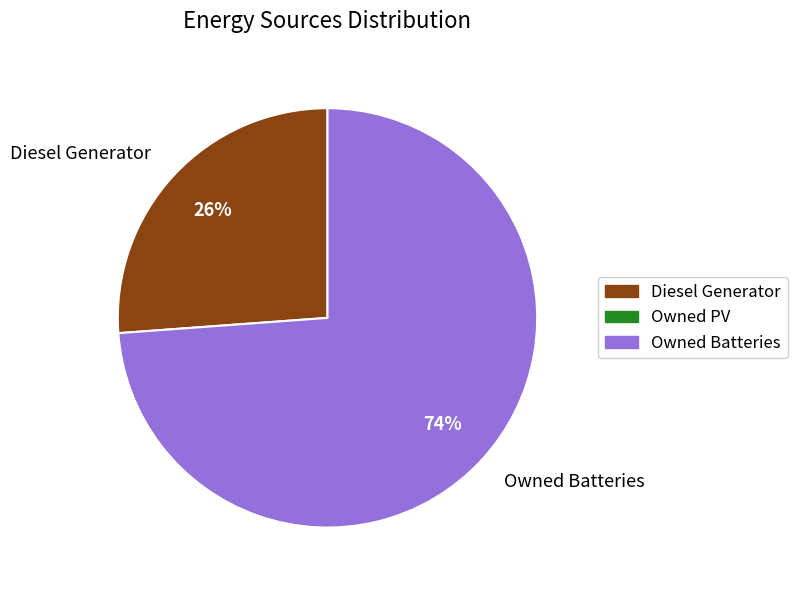

What is the majority slice?

Owned Batteries